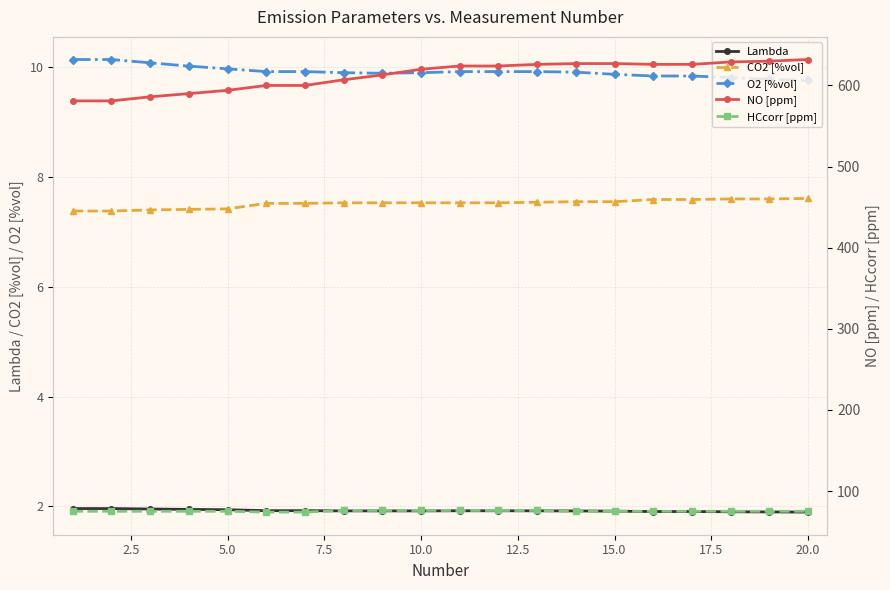

True or false: Lambda has more than 1 points higher than both neighbors.

False